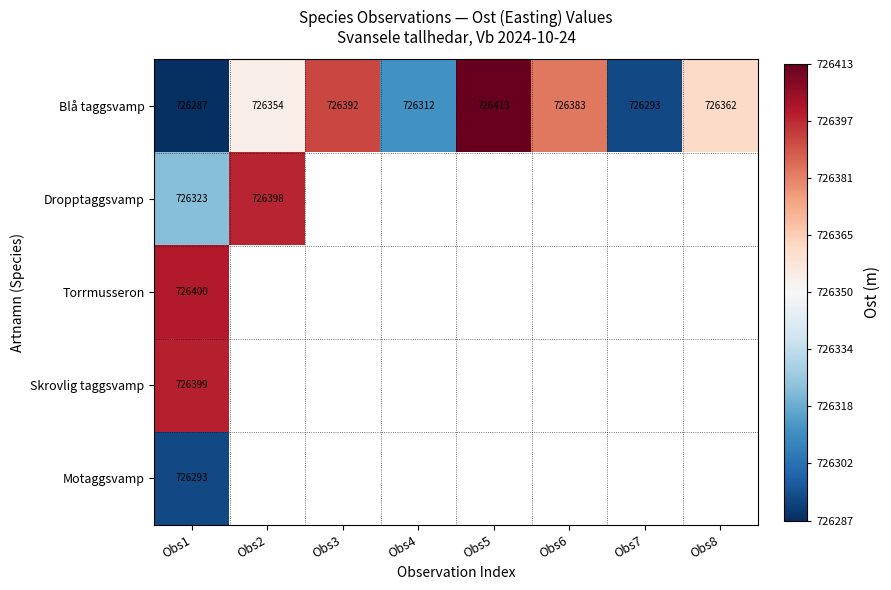

How many series are shown in this chart?

5